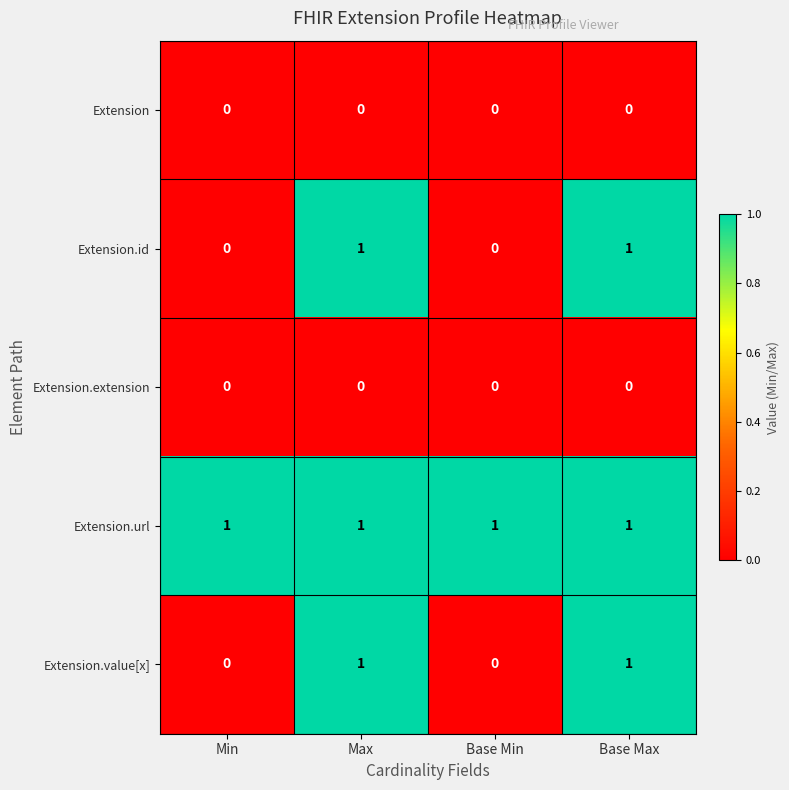

Which series has the largest total across all categories?

Extension.url